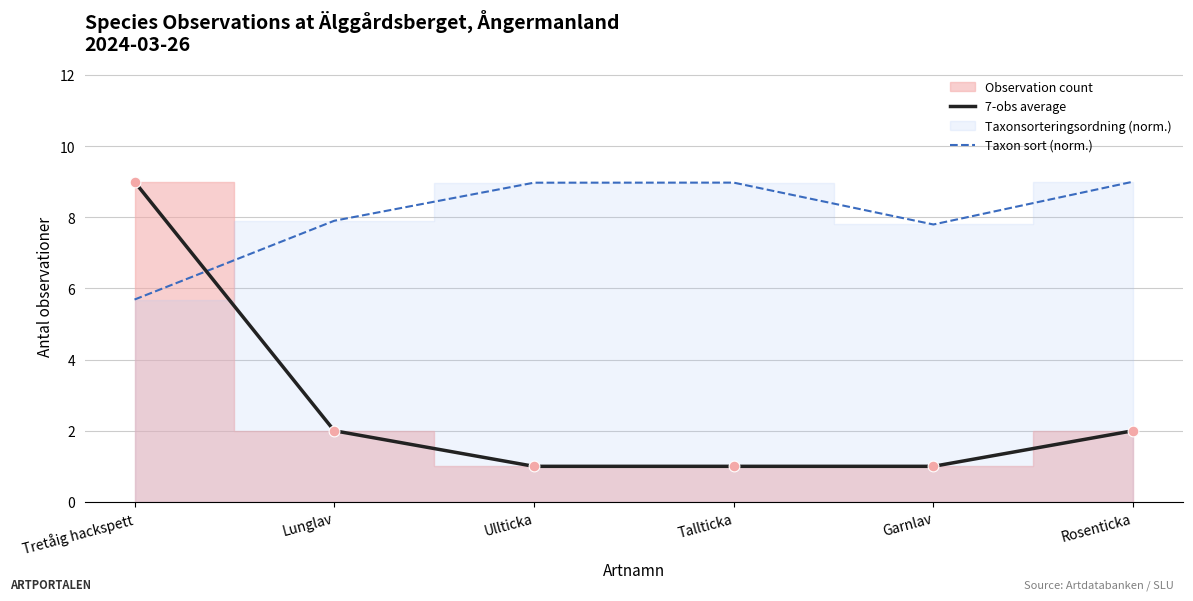

Which series has the widest spread of Y values?

7-obs average